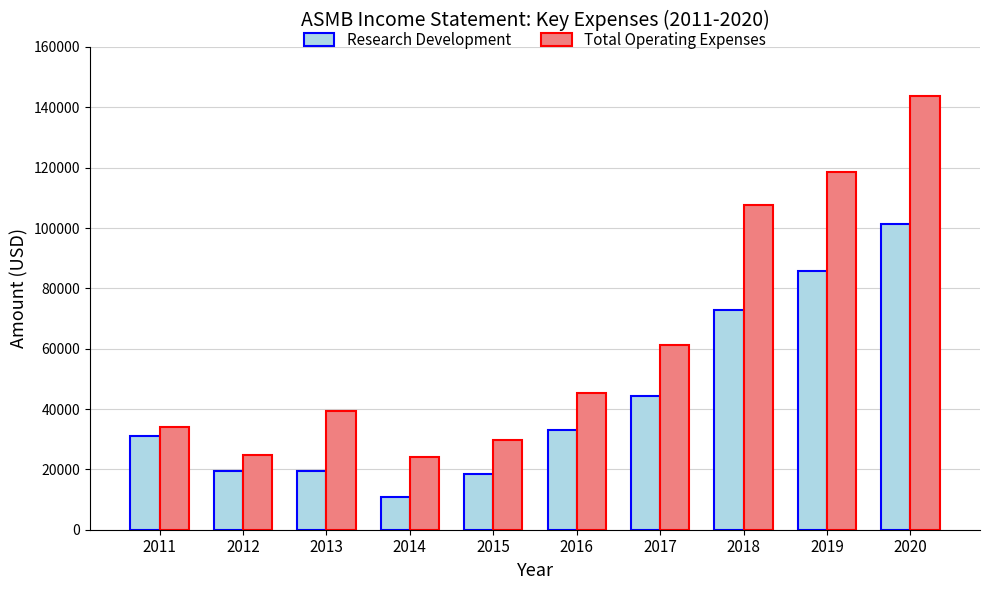

What is the difference between the maximum and minimum values in the Research Development series?

90600